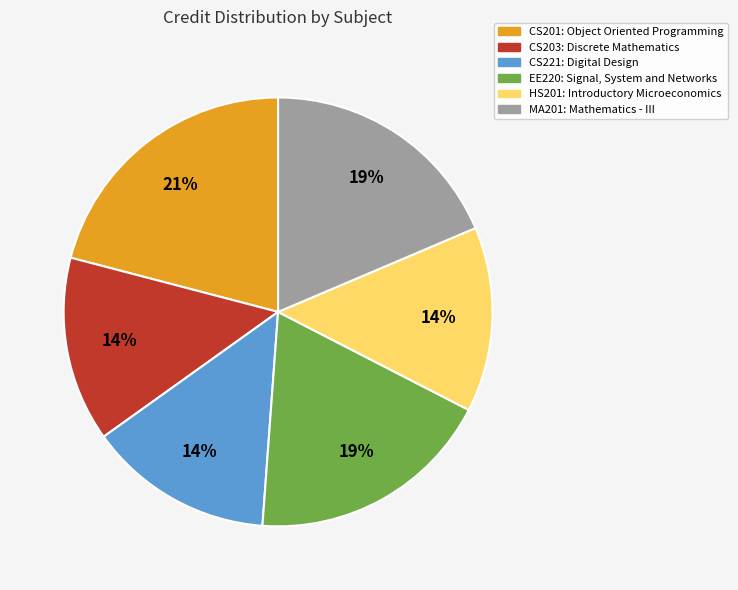

True or false: CS201: Object Oriented Programming accounts for 21% of the total.

True